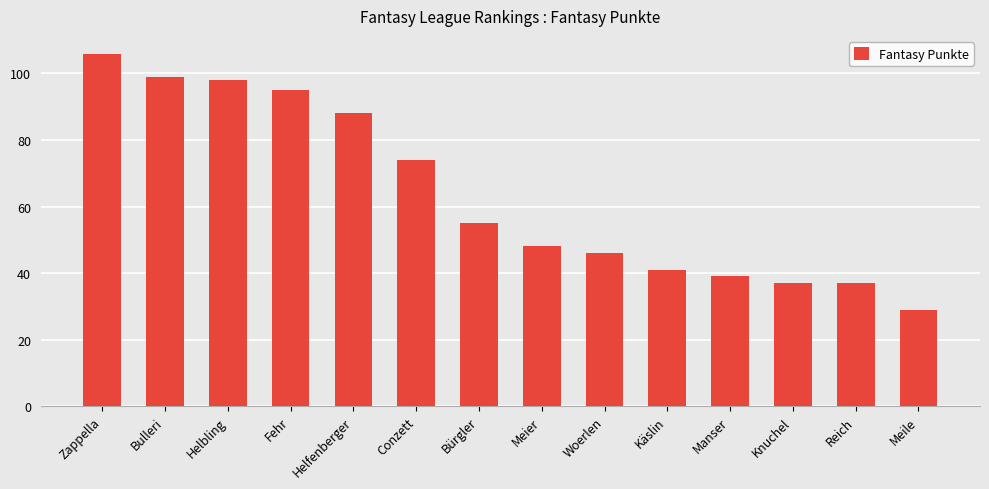

What is the difference between the maximum and second lowest values?

69